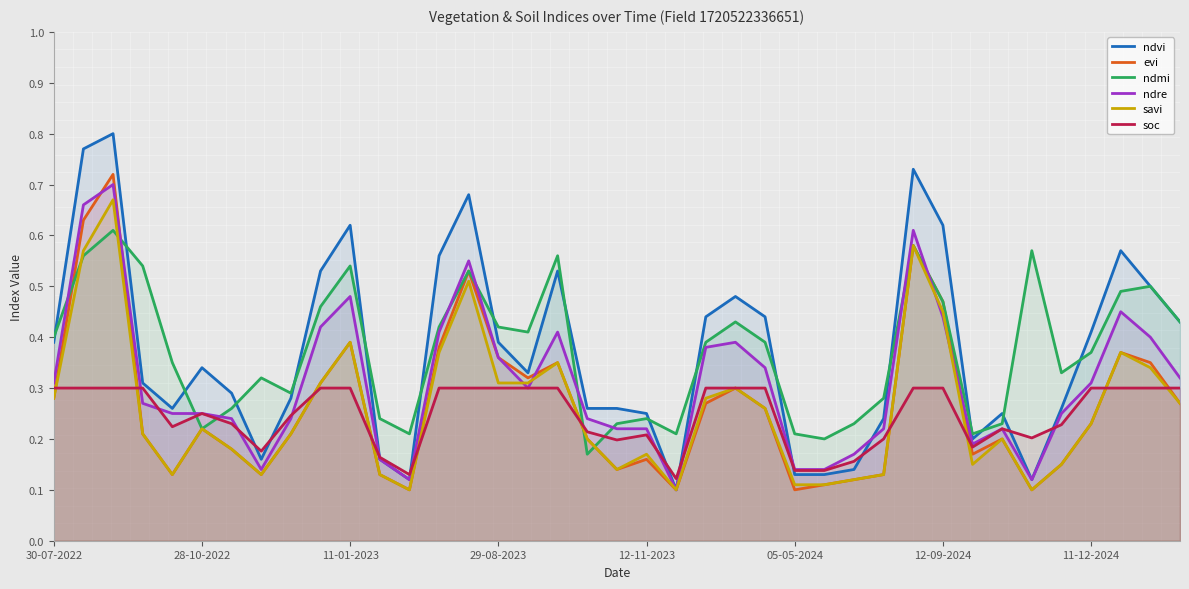

What is the label of the 28th point from the right?

11